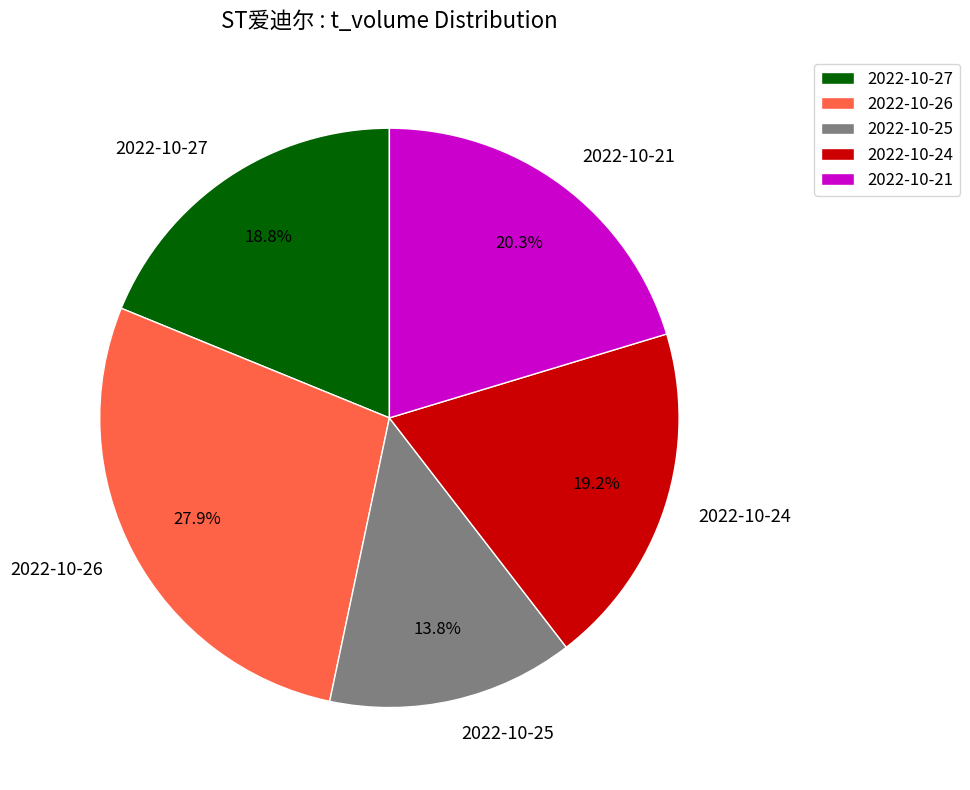

True or false: 2022-10-27 accounts for 8% of the total.

False